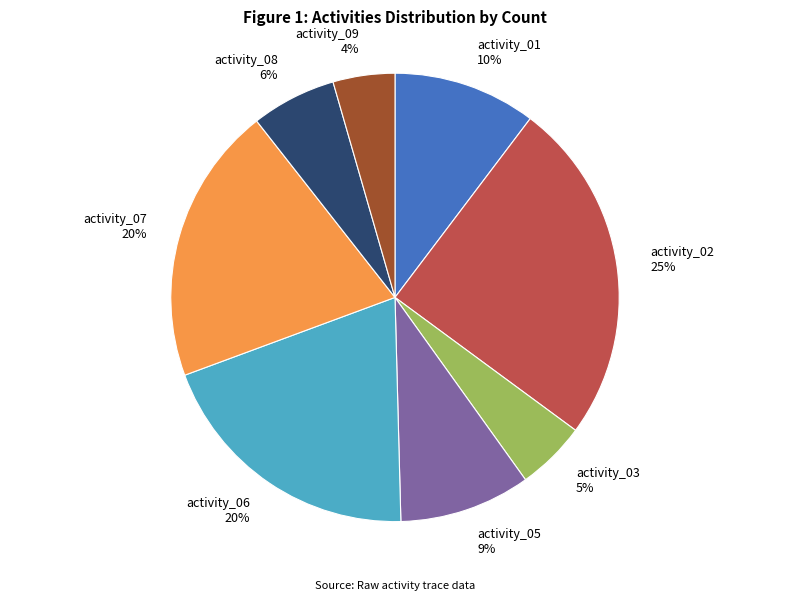

Which slice is the largest?

activity_02